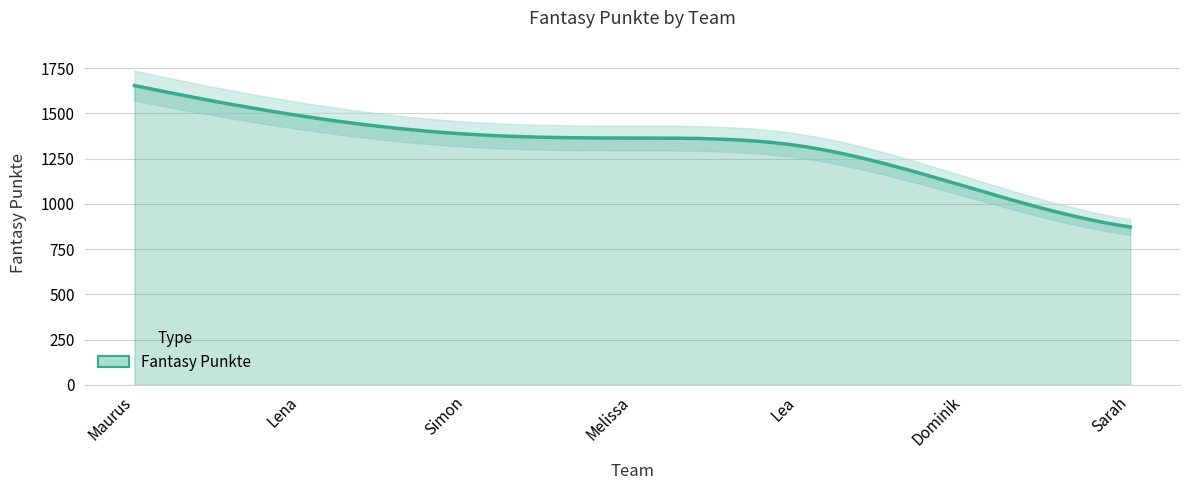

Reading left to right, extract all data points from this chart.

1653	1486	1385	1363	1321	1098	872